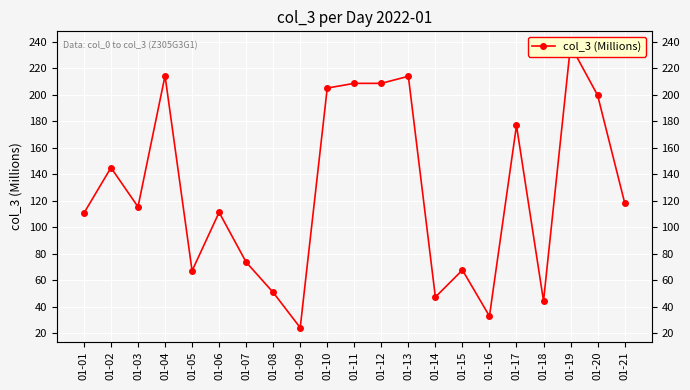

Reading left to right, list all the values displayed in this chart.

01-01=110.6	01-02=144.9	01-03=115.4	01-04=214.2	01-05=67.2	01-06=111.3	01-07=73.7	01-08=50.9	01-09=24.3	01-10=204.9	01-11=208.5	01-12=208.5	01-13=213.8	01-14=47.3	01-15=67.7	01-16=33.0	01-17=176.7	01-18=44.4	01-19=237.1	01-20=199.6	01-21=118.6